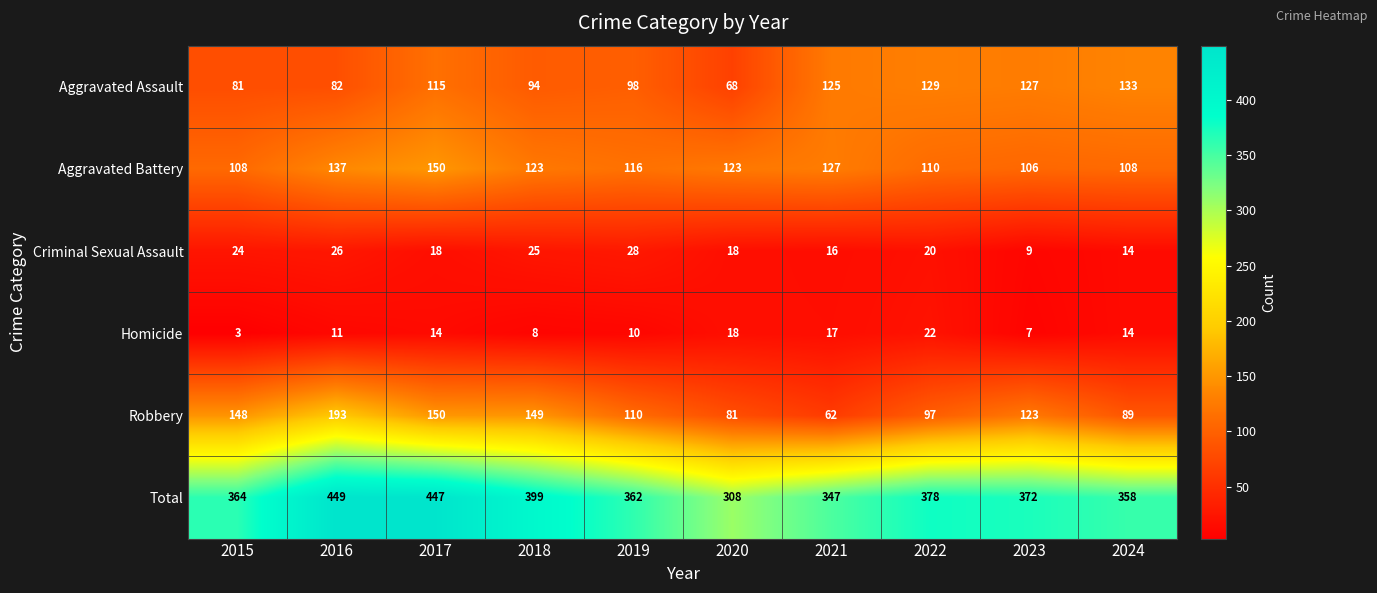

What value does the Criminal Sexual Assault series have at 2019?

28